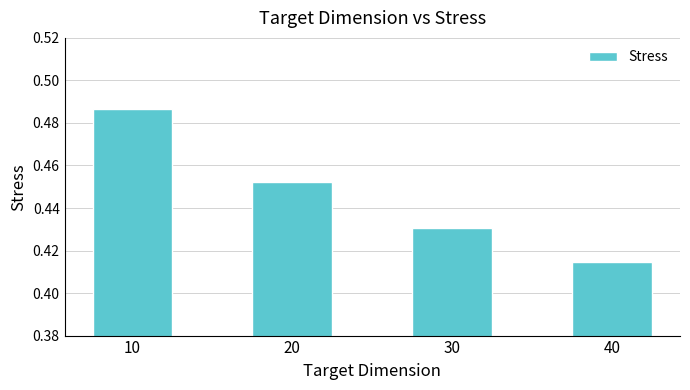

What is the sum of the values at 40 and 30?

0.8